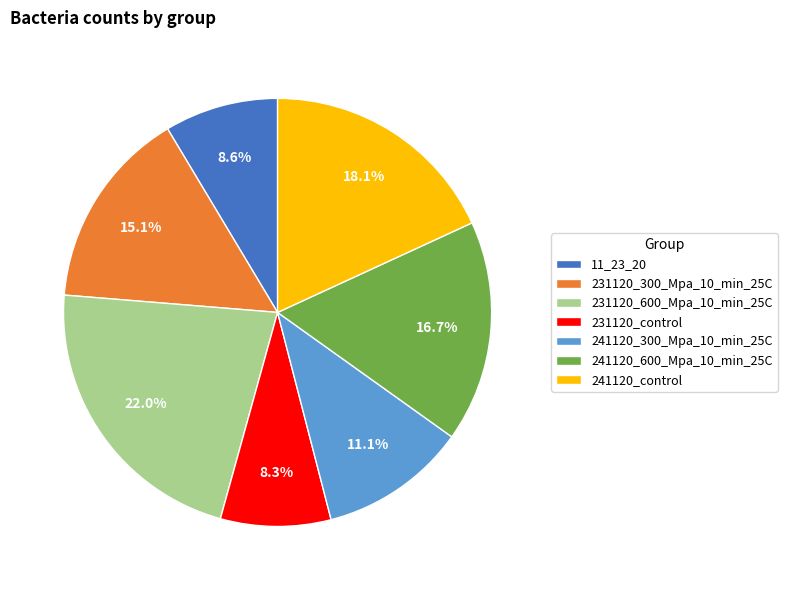

How many segments does this pie chart have?

7